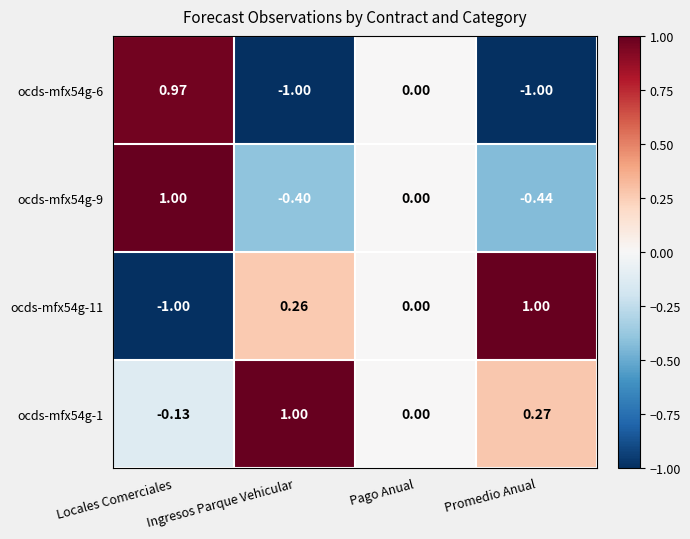

Which series has the widest spread of values?

ocds-mfx54g-11